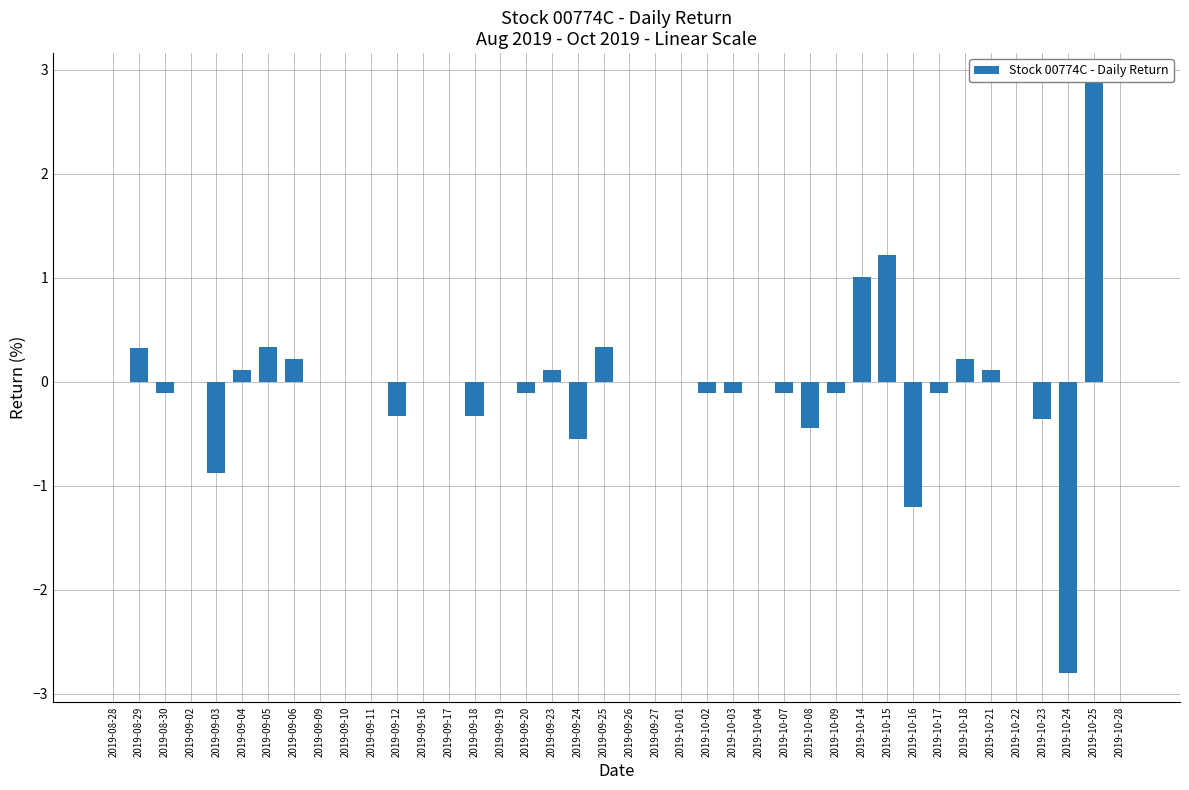

Reading left to right, extract all data points from this chart.

0.0	0.3	-0.1	0.0	-0.9	0.1	0.3	0.2	0.0	0.0	0.0	-0.3	0.0	0.0	-0.3	0.0	-0.1	0.1	-0.6	0.3	0.0	0.0	0.0	-0.1	-0.1	0.0	-0.1	-0.4	-0.1	1.0	1.2	-1.2	-0.1	0.2	0.1	0.0	-0.4	-2.8	2.9	0.0